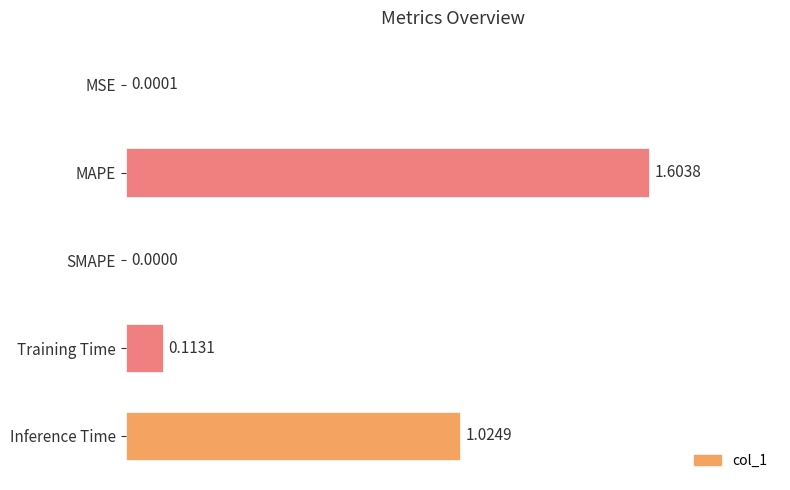

Between Inference Time and Training Time, which is larger?

Inference Time